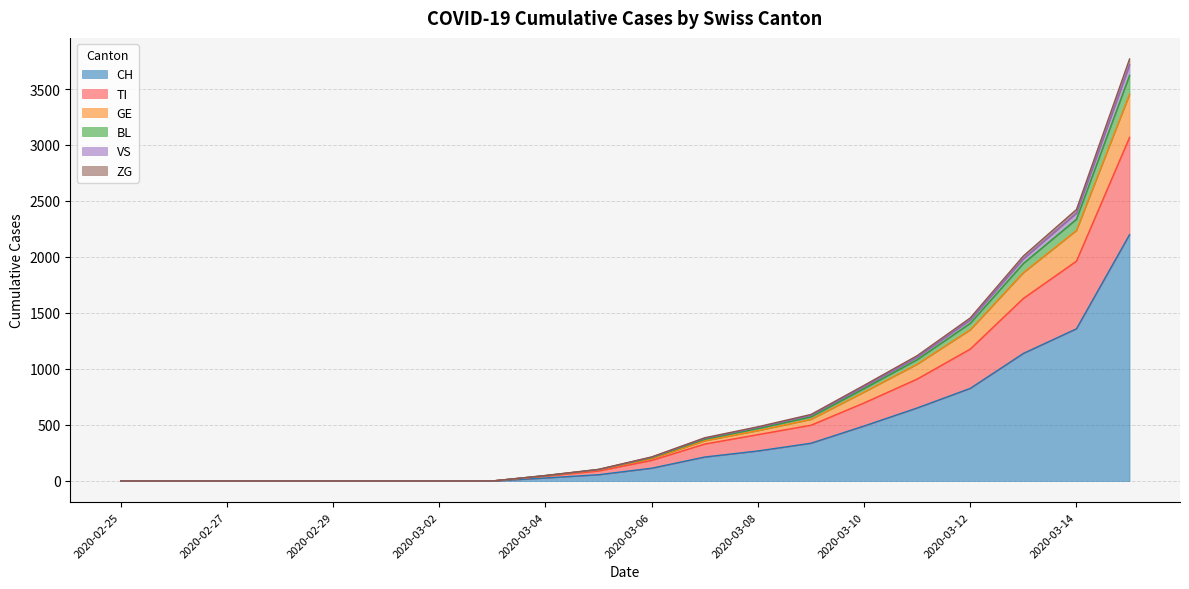

True or false: CH and VS cross at least once.

False